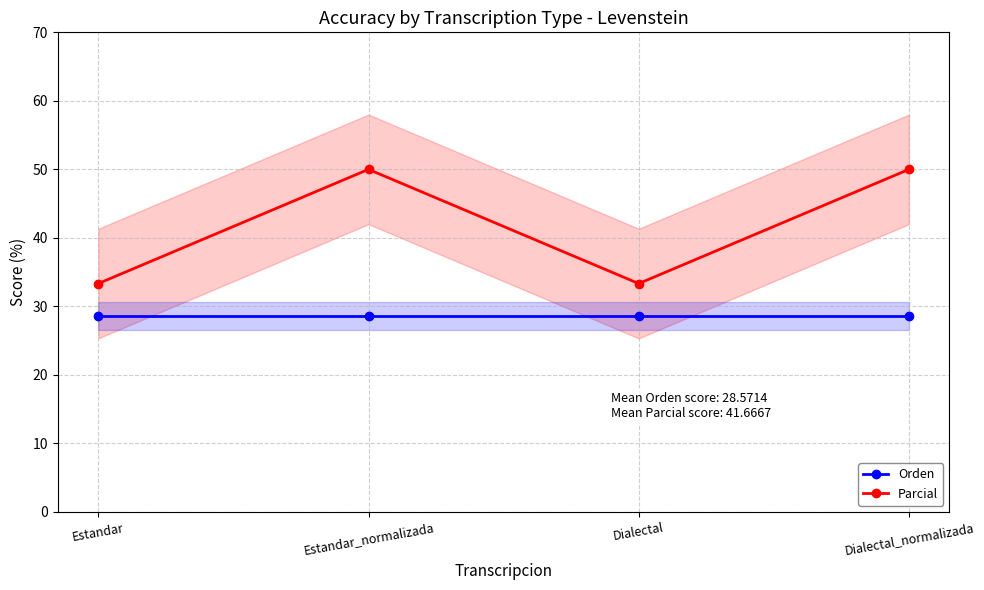

List the series in order of their peak value, highest first.

Parcial, Orden